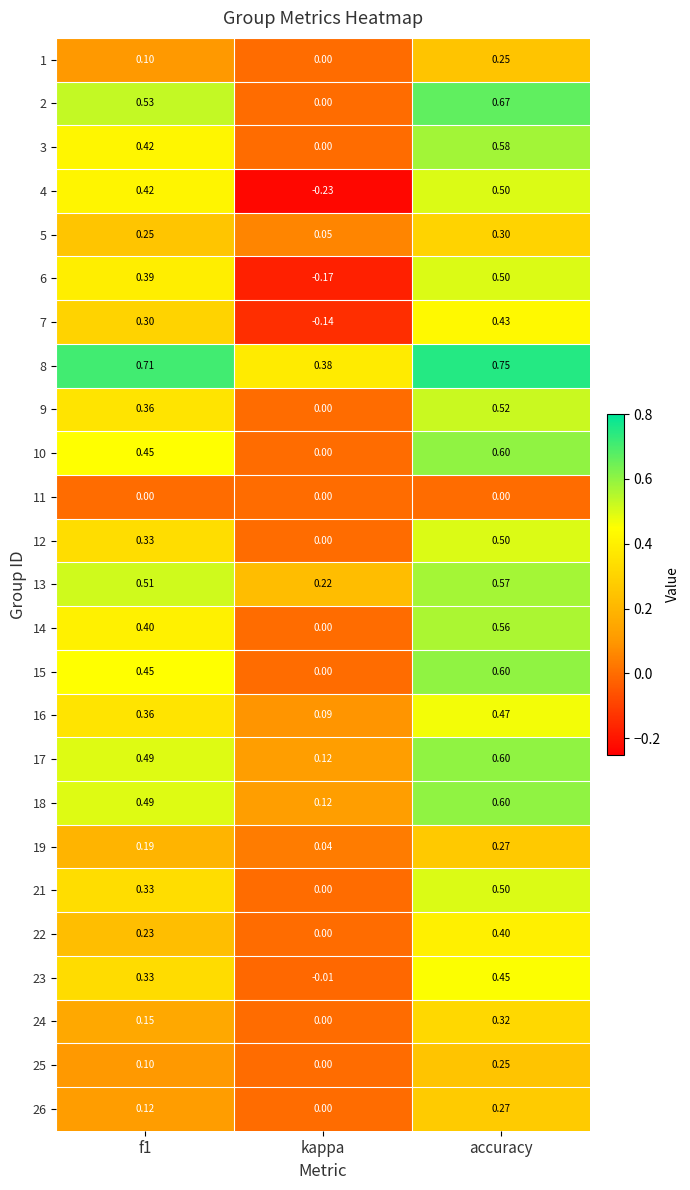

At which category is the sum across all series the highest?

accuracy